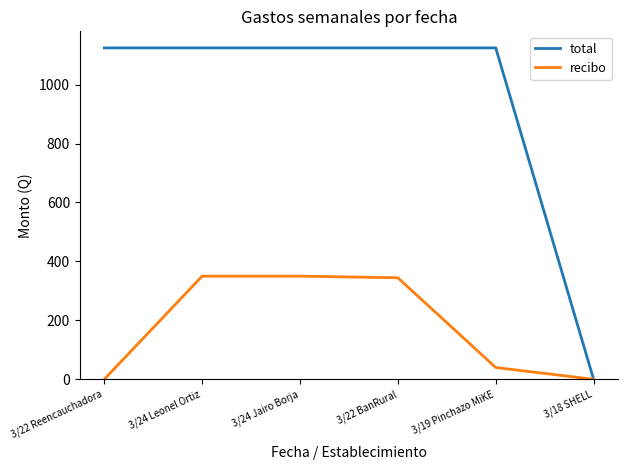

Which series has the largest total across all categories?

total